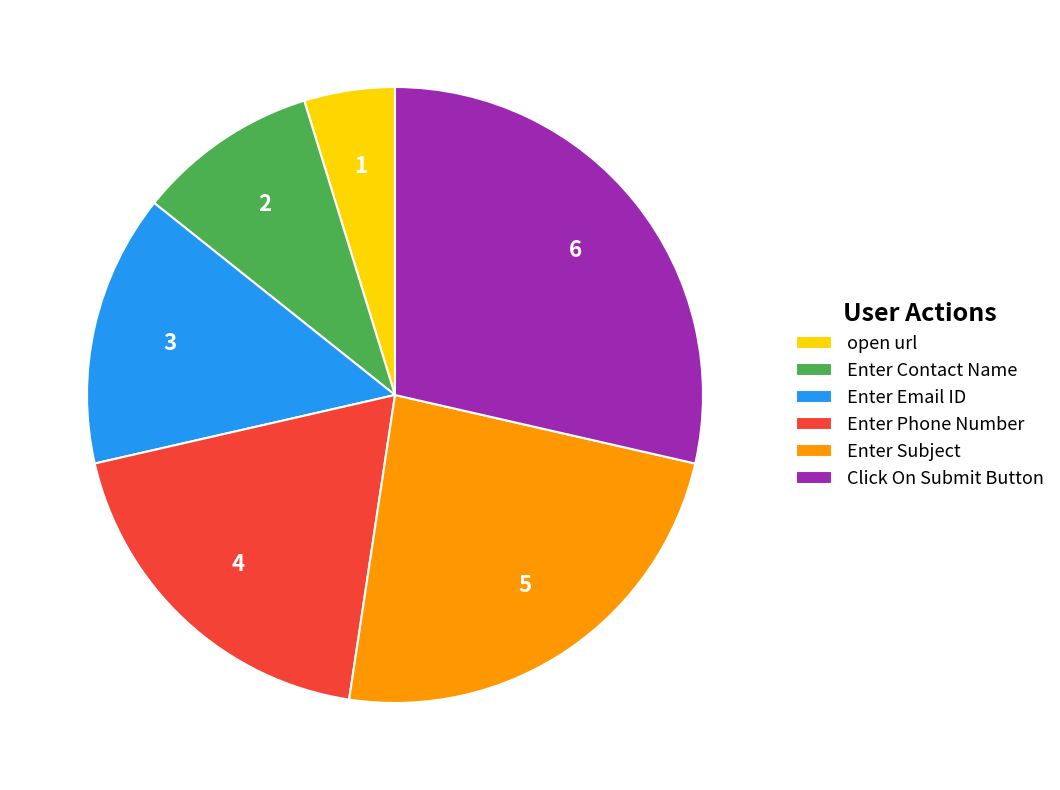

The Enter Email ID slice represents 14% of the pie. True or false?

True